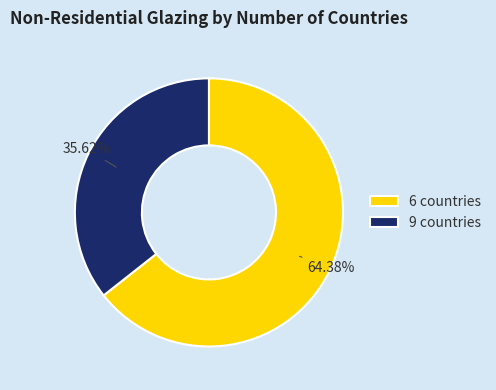

How much of the chart is everything except 6 countries?

35.6%